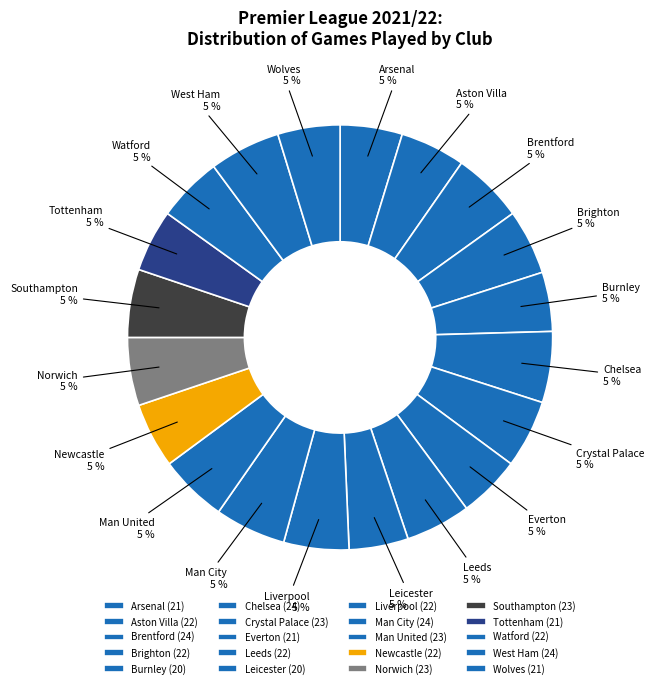

To the nearest percent, what portion does Watford represent?

5%